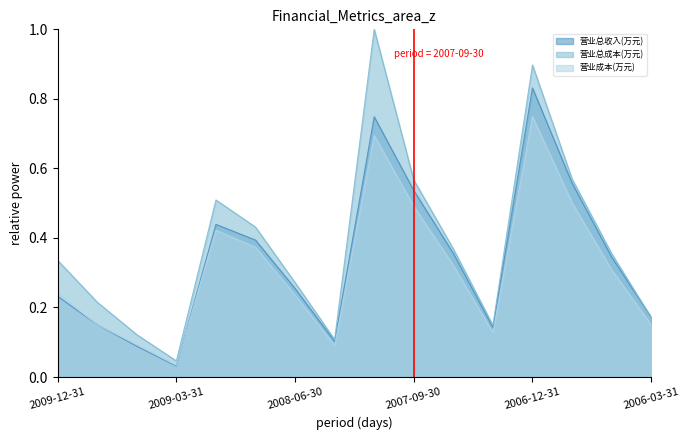

What is the difference between the maximum and minimum values in the 营业成本(万元) series?

0.7